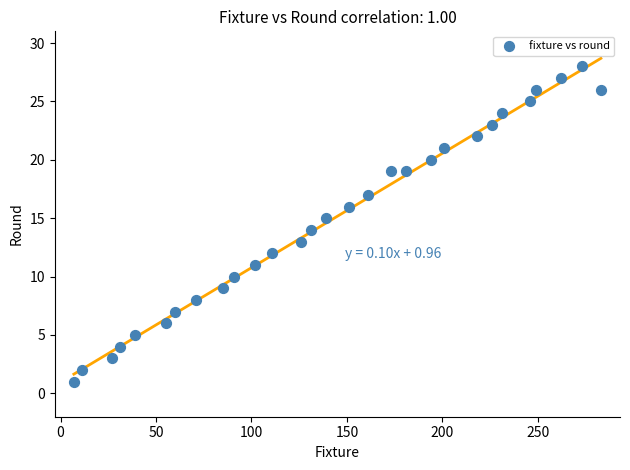

What is the range of Y values (max minus min)?

27